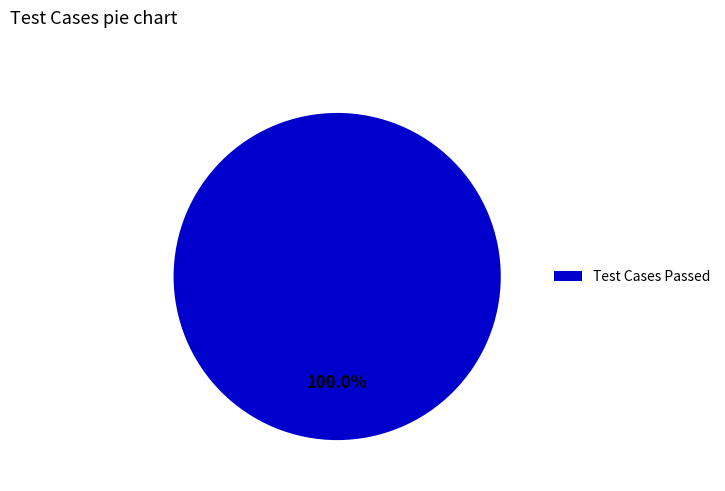

Which slice represents more than half of the pie?

Test Cases Passed